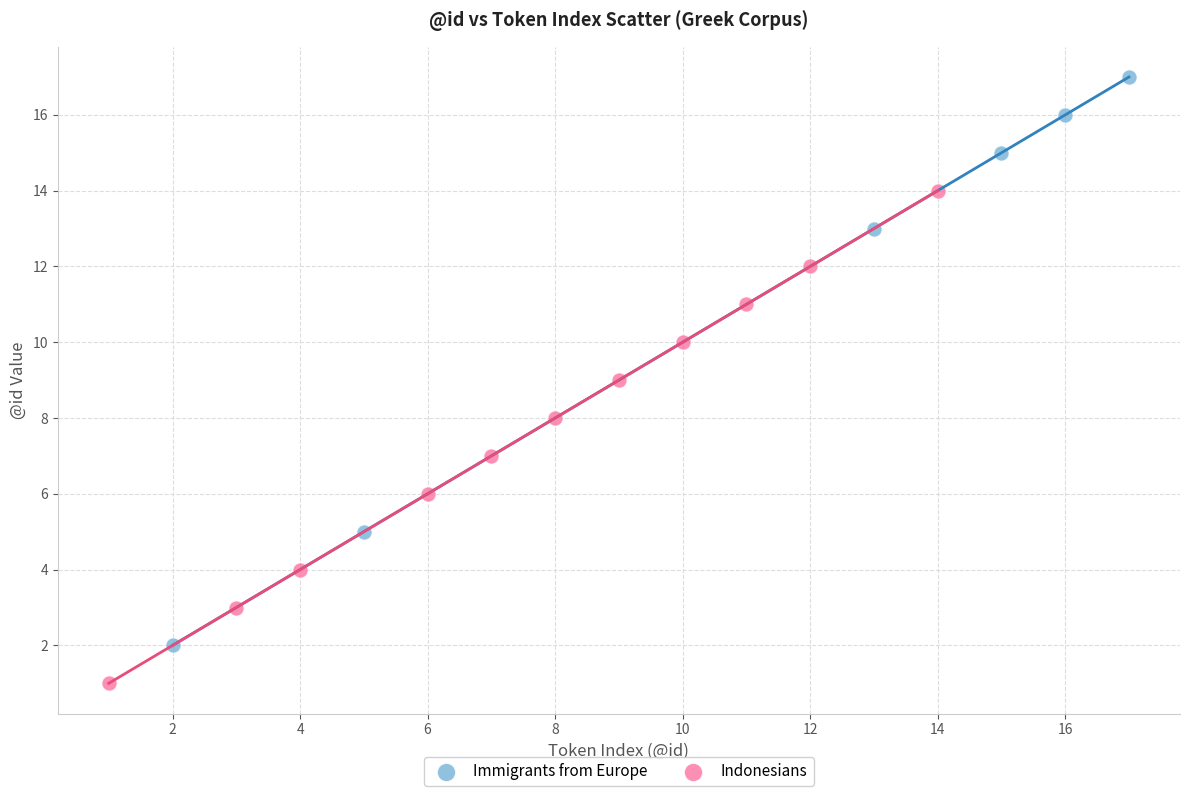

Which series contains the highest Y value?

Immigrants from Europe